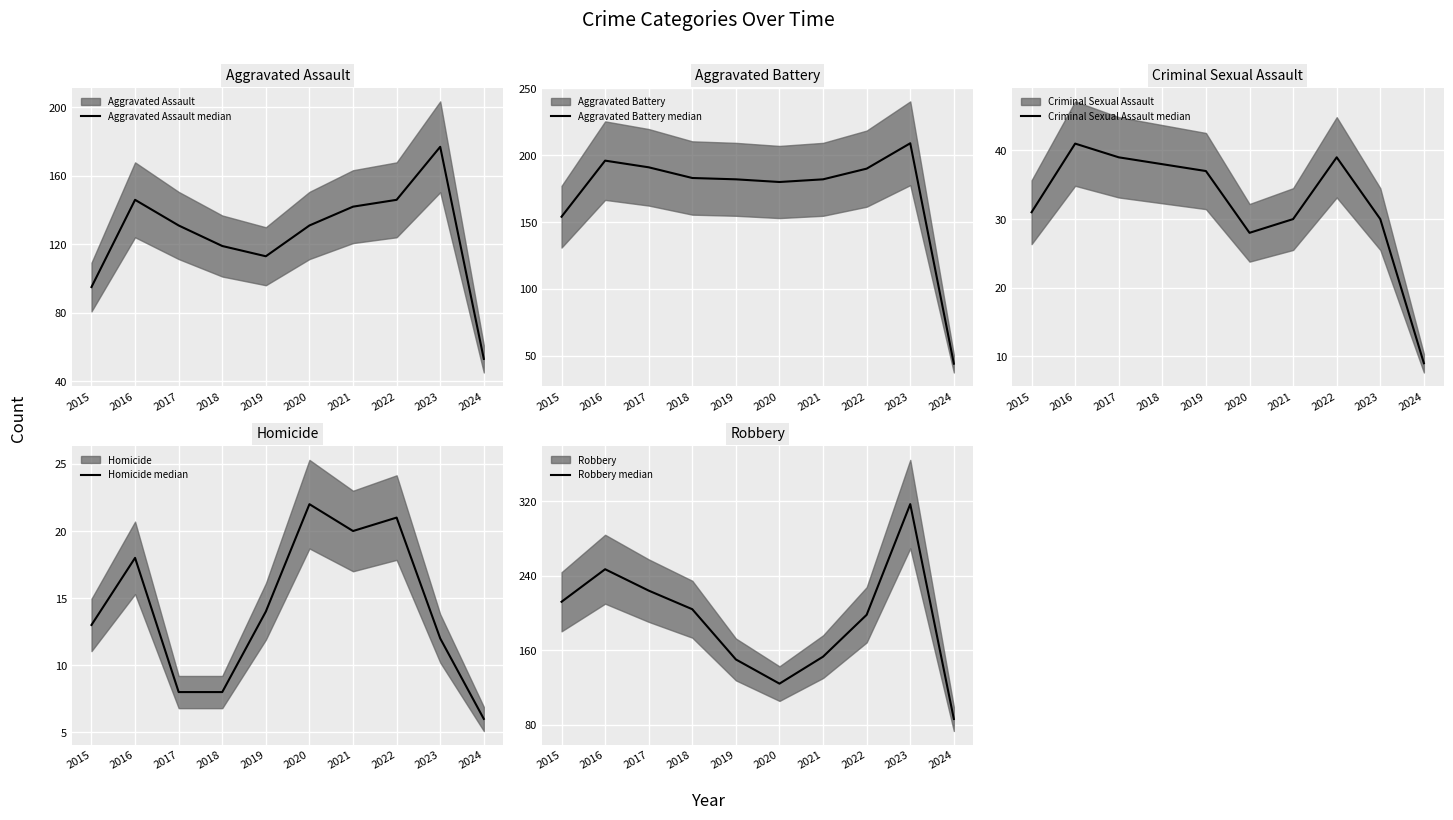

The value of Aggravated Battery median at 2022 is 276. True or false?

False